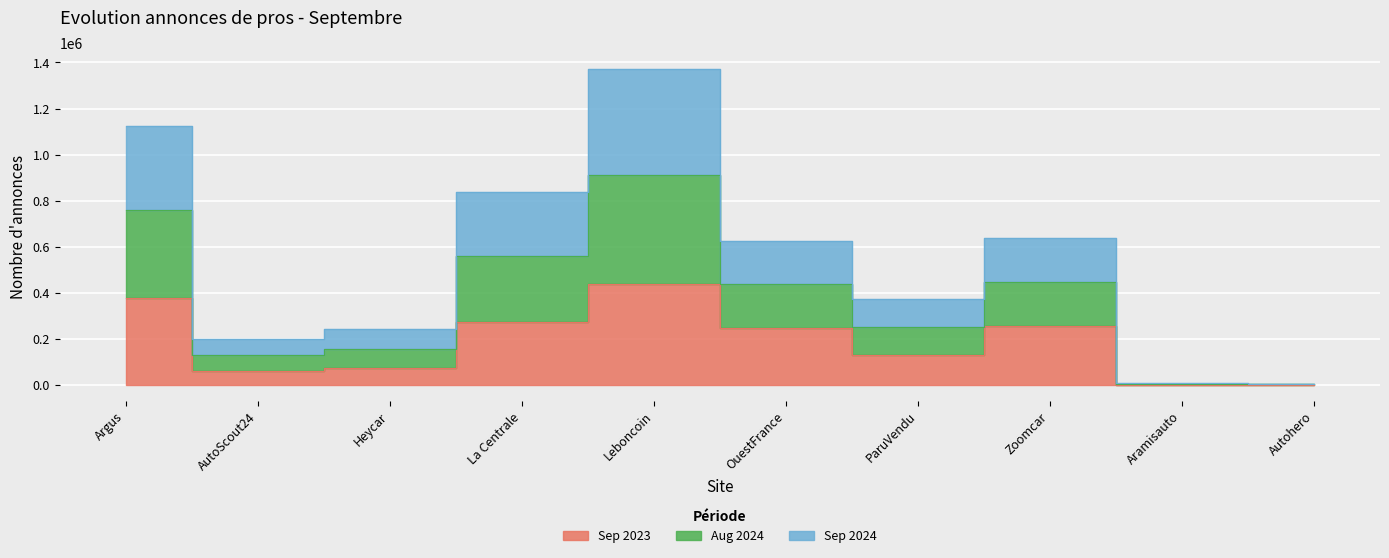

In Sep 2023, how many points are higher than both neighbors (excluding endpoints)?

2